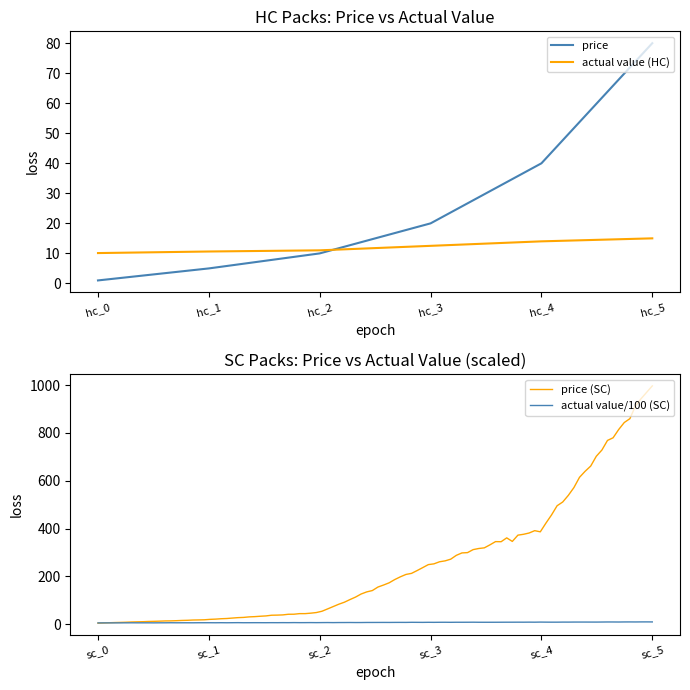

The price series shows 10.0 at hc_2. True or false?

True